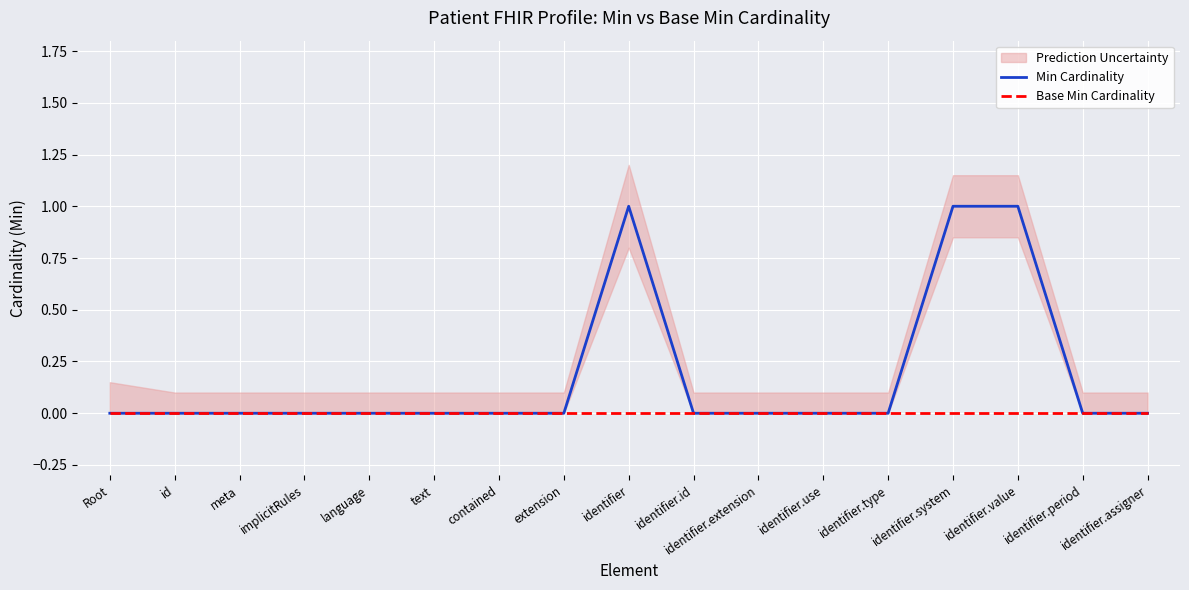

At which category is the sum across all series the highest?

identifier